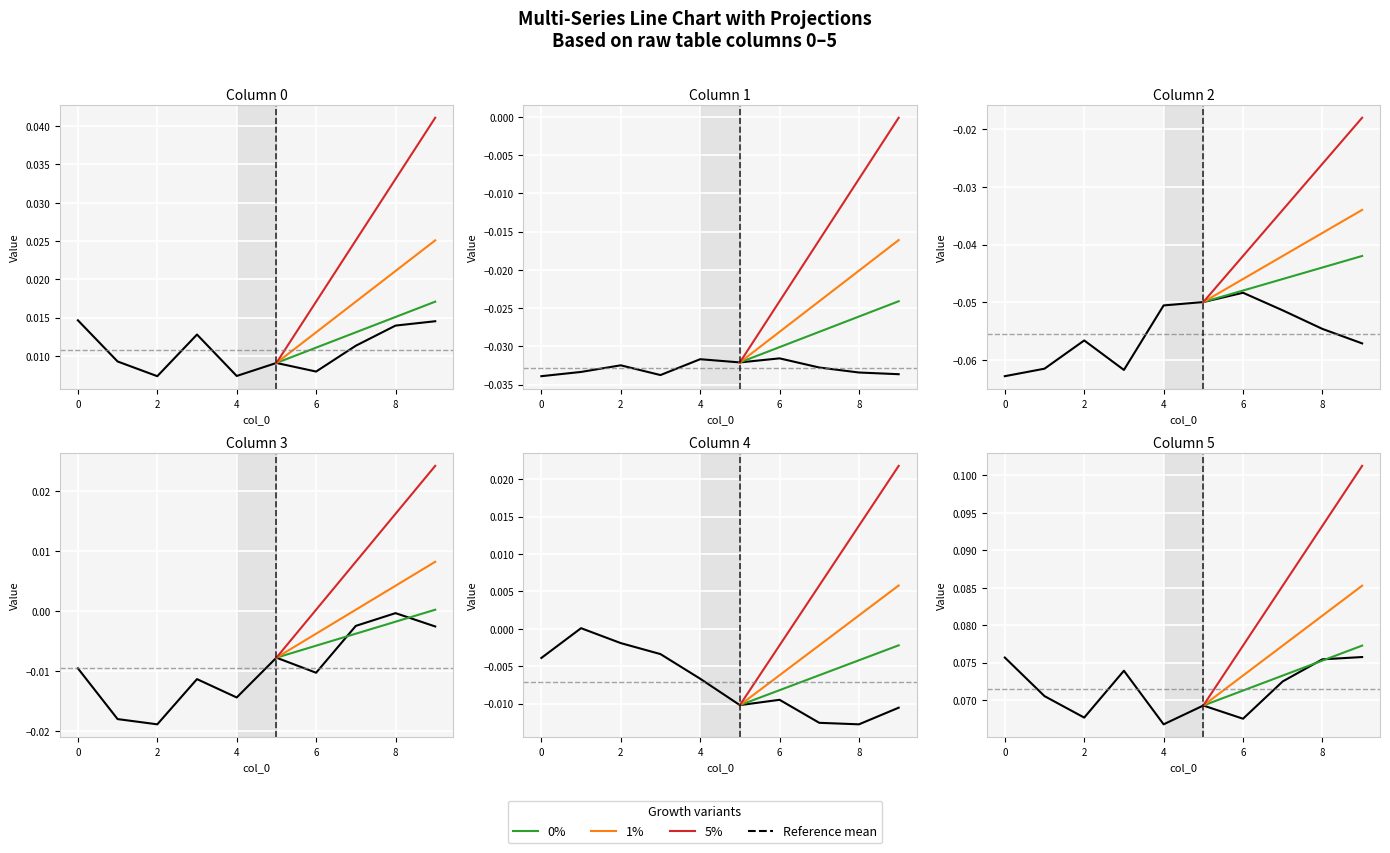

At 0, list the series in order from smallest to largest.

2, 1, 3, 4, 0, 5